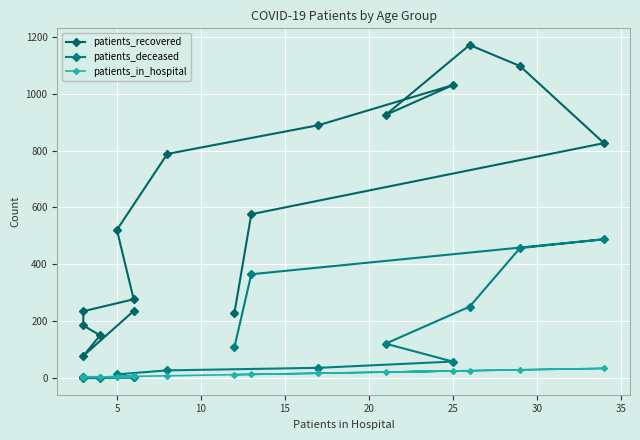

Does the chart display data point markers on the line(s)?

Yes